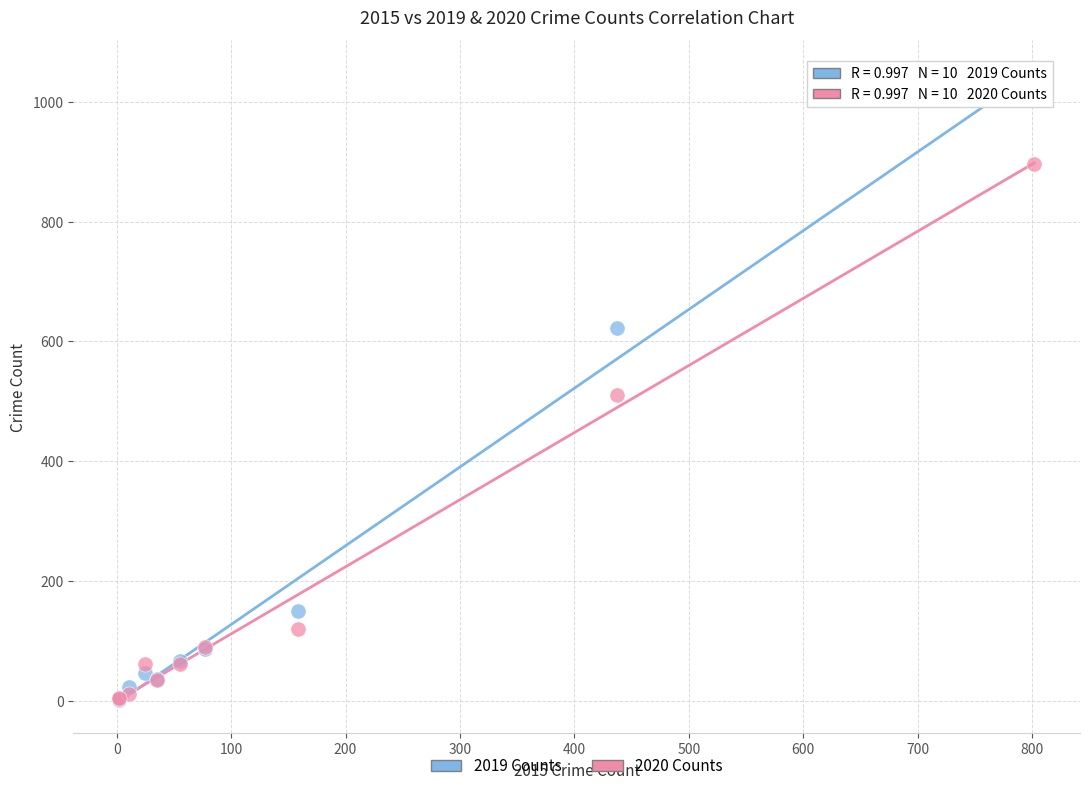

In the 2020 Counts series, what Y value is closest to 449?

511